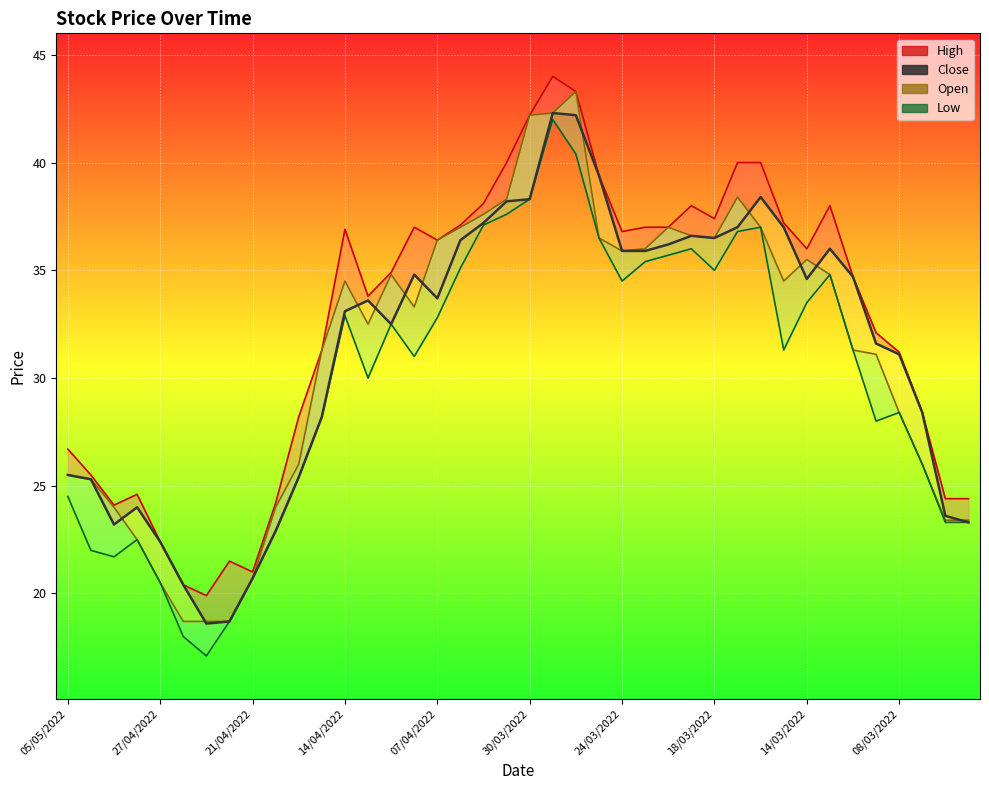

At how many categories does at least one series exceed 41?

3